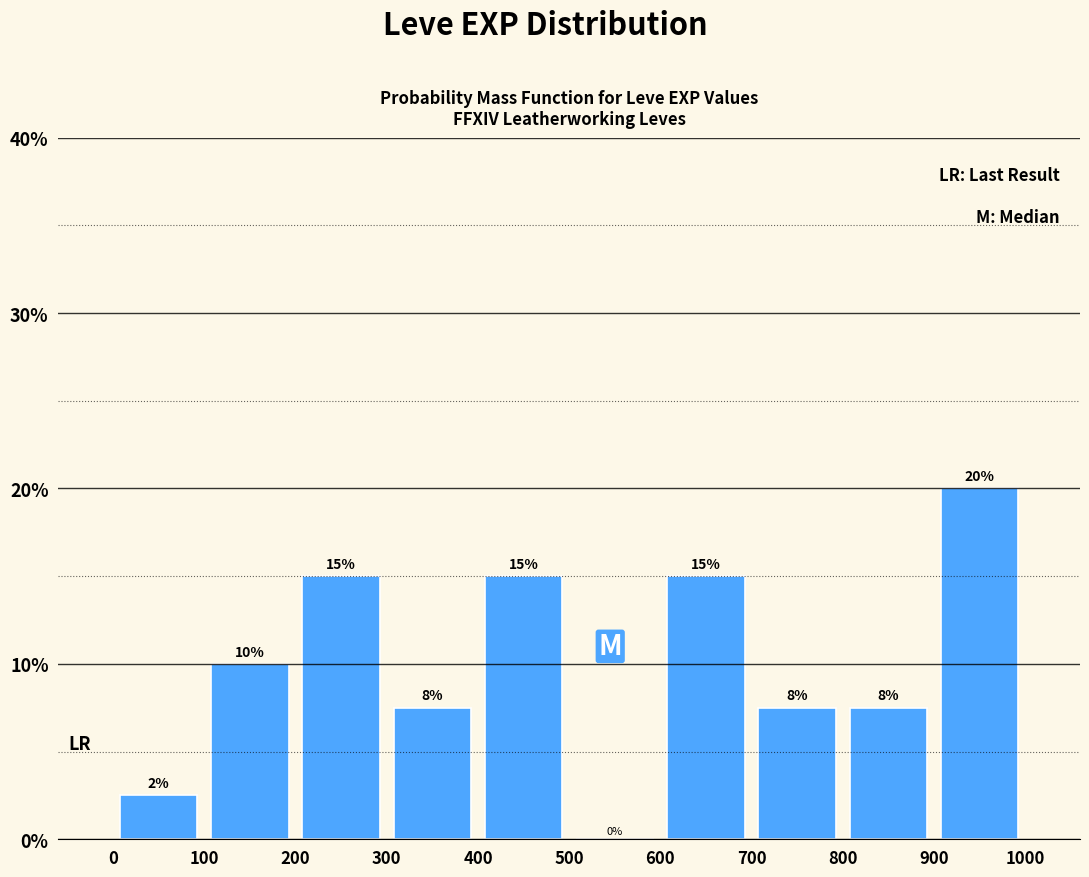

Which range on the x-axis has the tallest bar?

900 to 1000